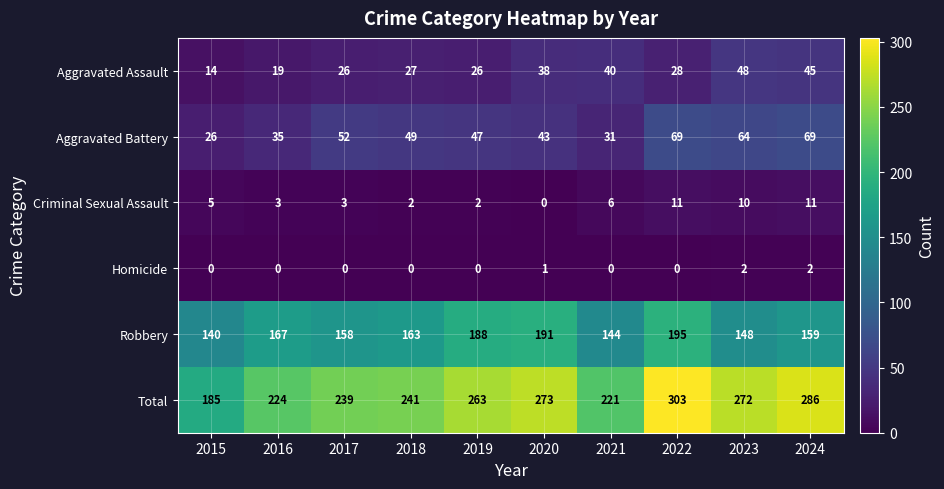

Rank the categories by Total value from highest to lowest.

2022, 2024, 2020, 2023, 2019, 2018, 2017, 2016, 2021, 2015